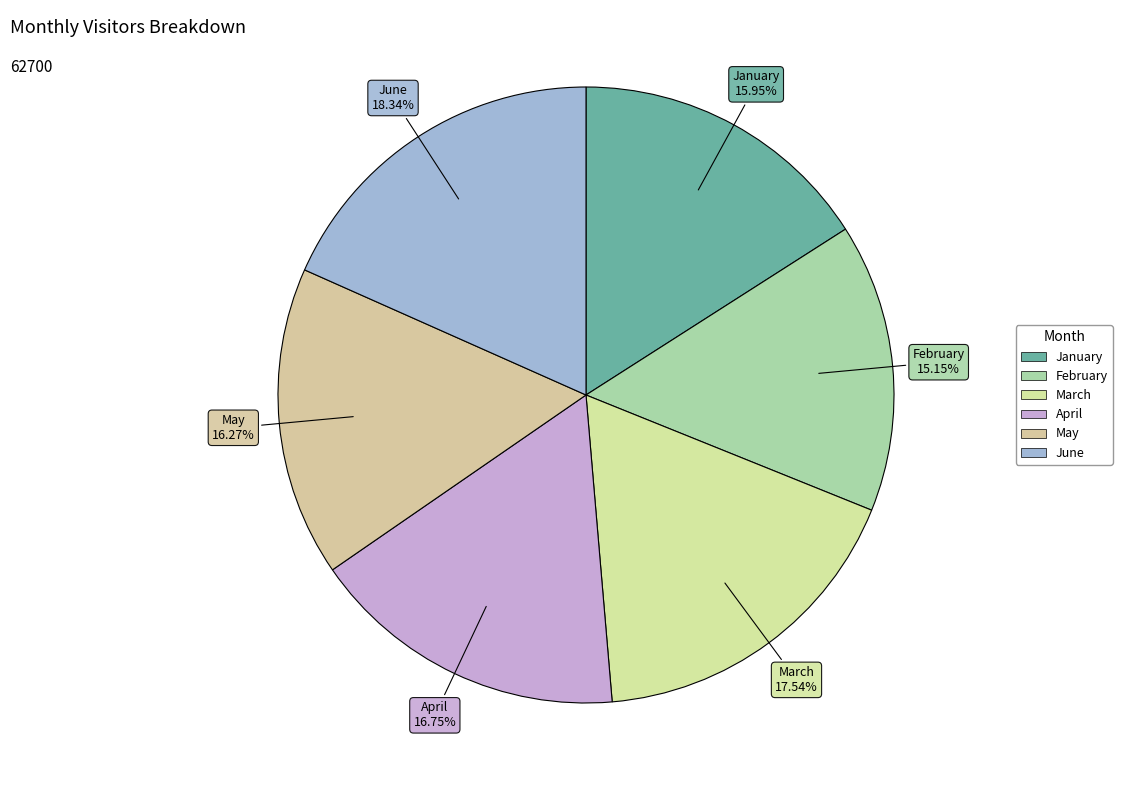

What is the change in value from March to May?

-800